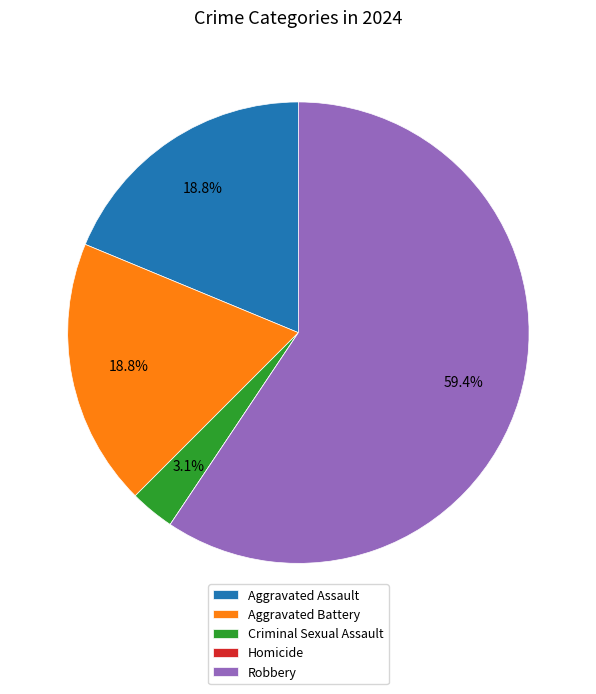

What percentage do Aggravated Assault and Robbery together represent?

78.1%